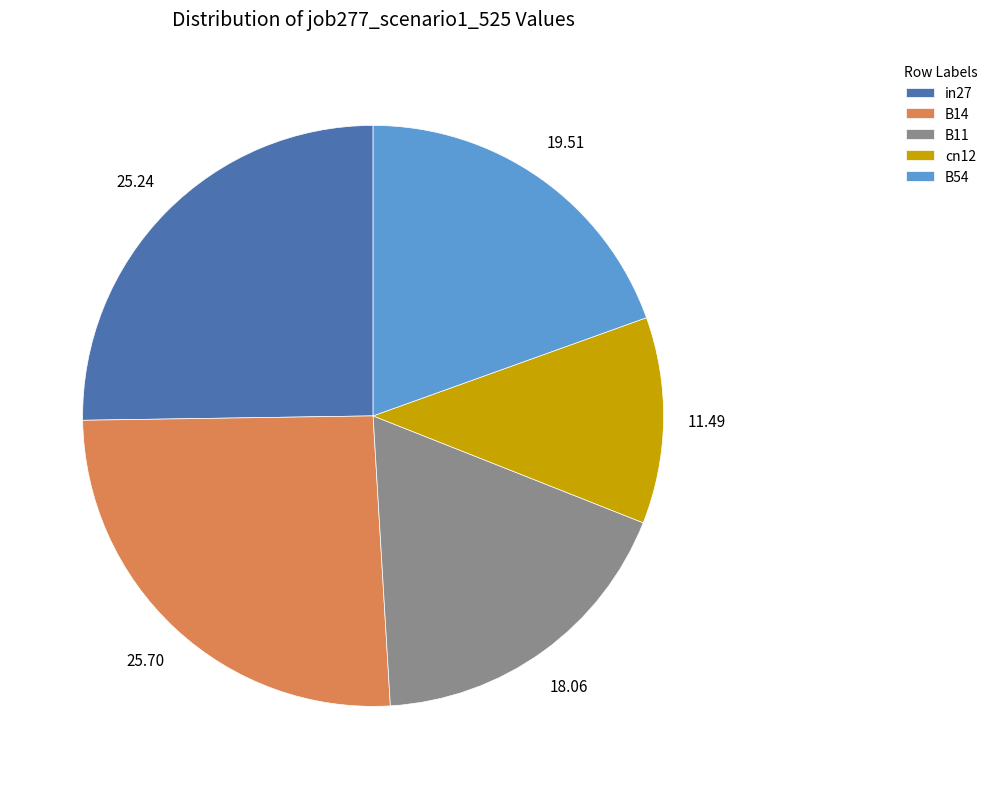

Between B11 and B54, which is larger?

B54